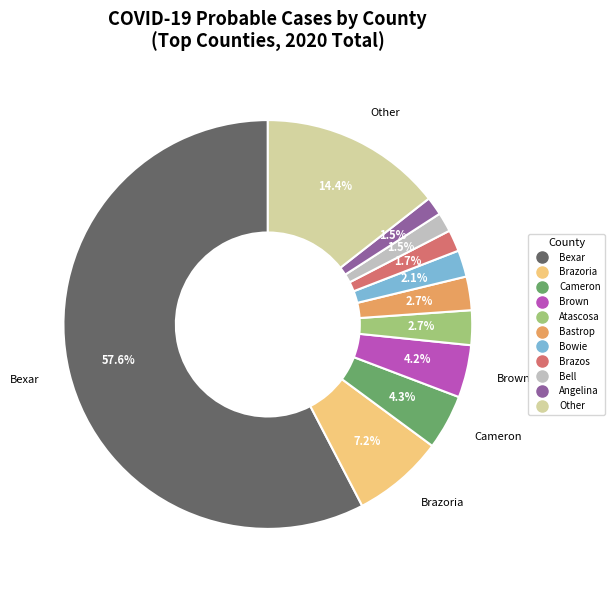

Does any single category account for the majority?

Yes